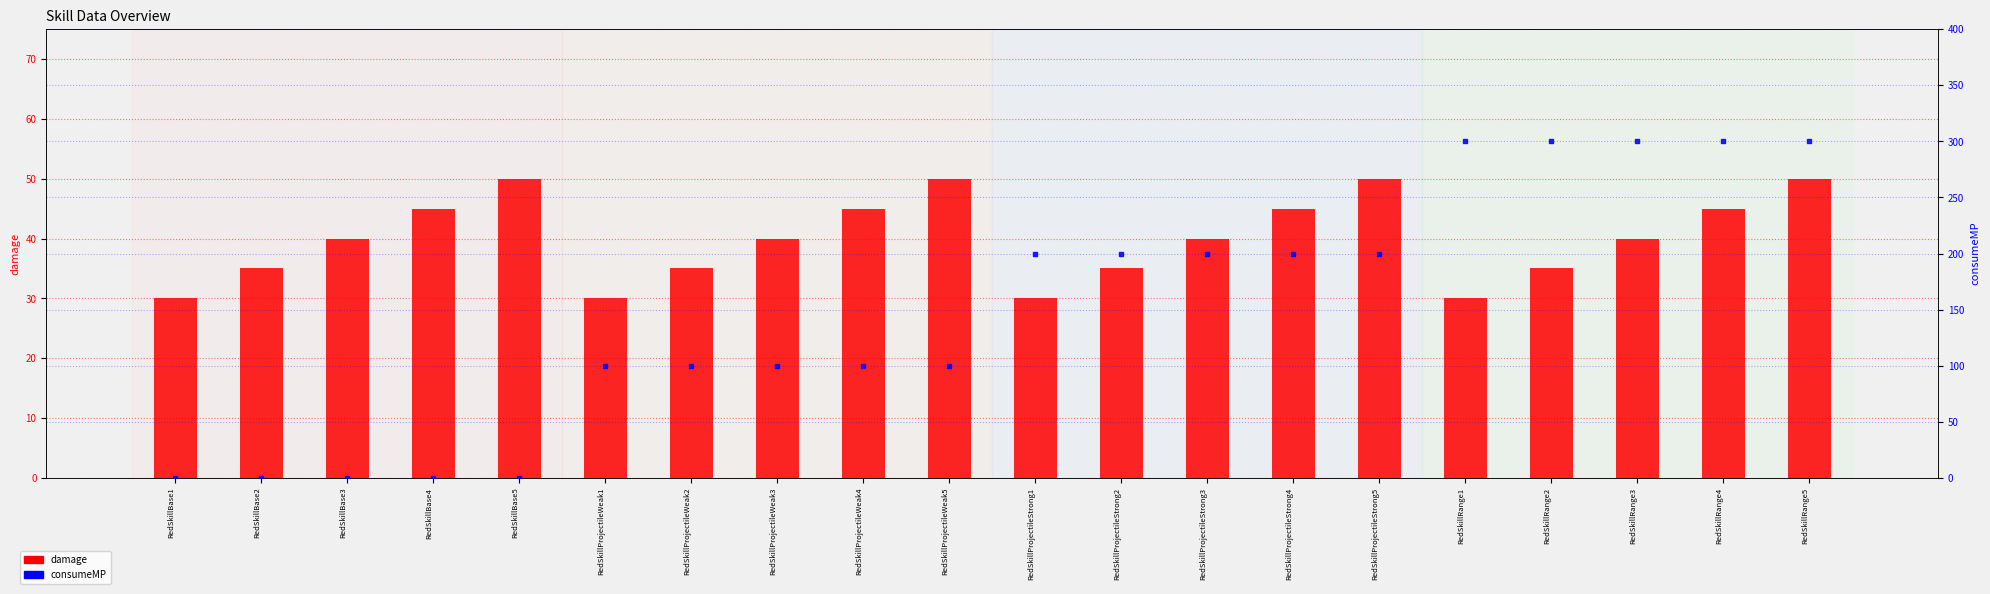

Which series has the largest total across all categories?

consumeMP